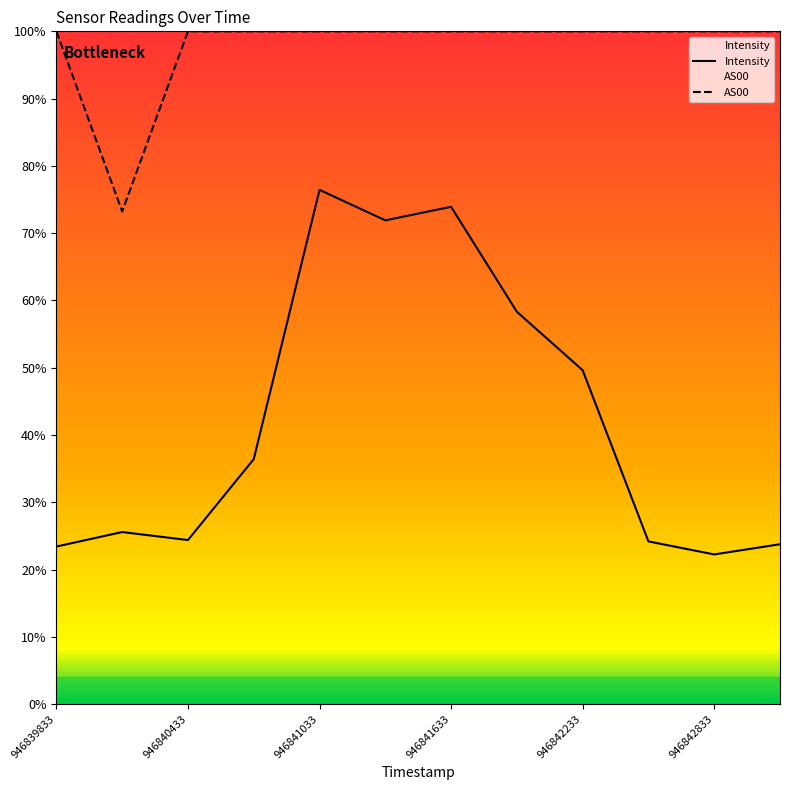

Is this an area chart (filled region under the line)?

No